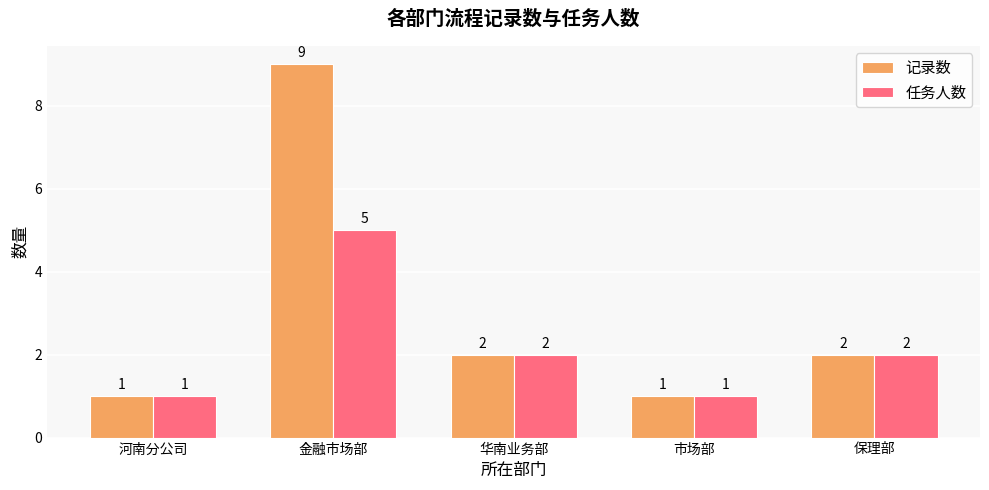

How many data points in 记录数 are less than 2?

2